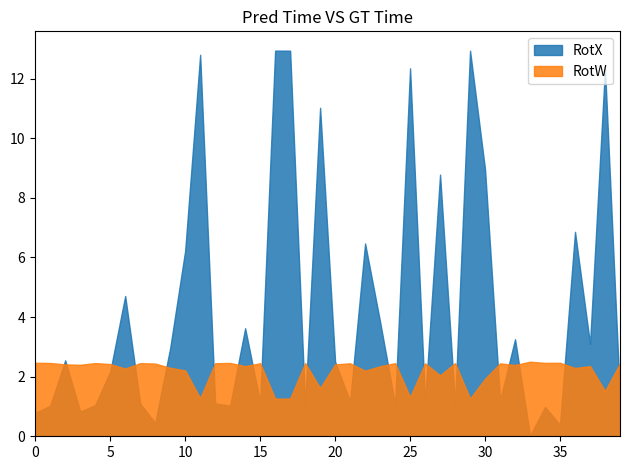

At which category does RotW reach its first local valley?

3